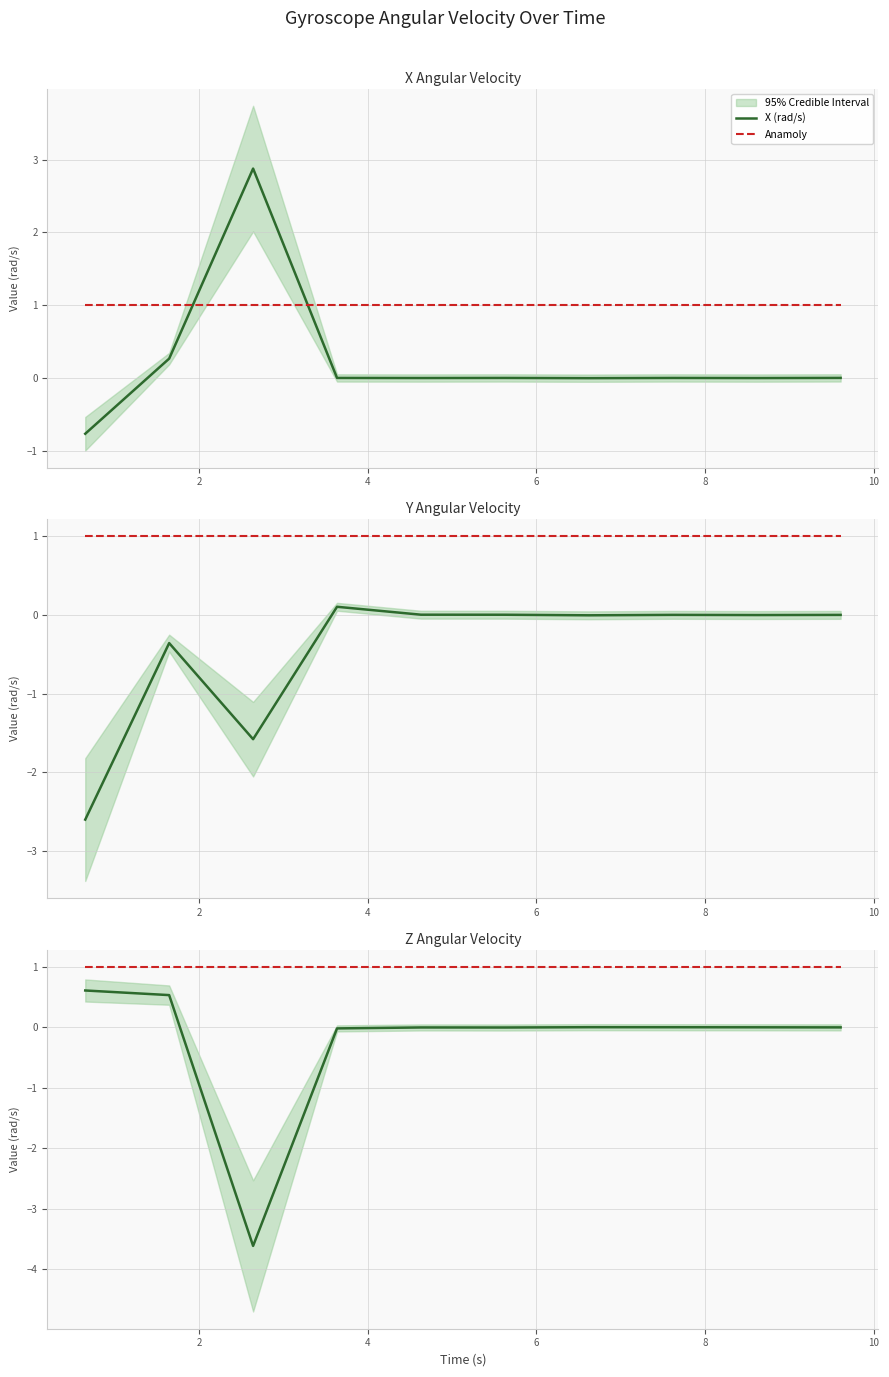

Which series has the widest spread of values?

Z (rad/s)